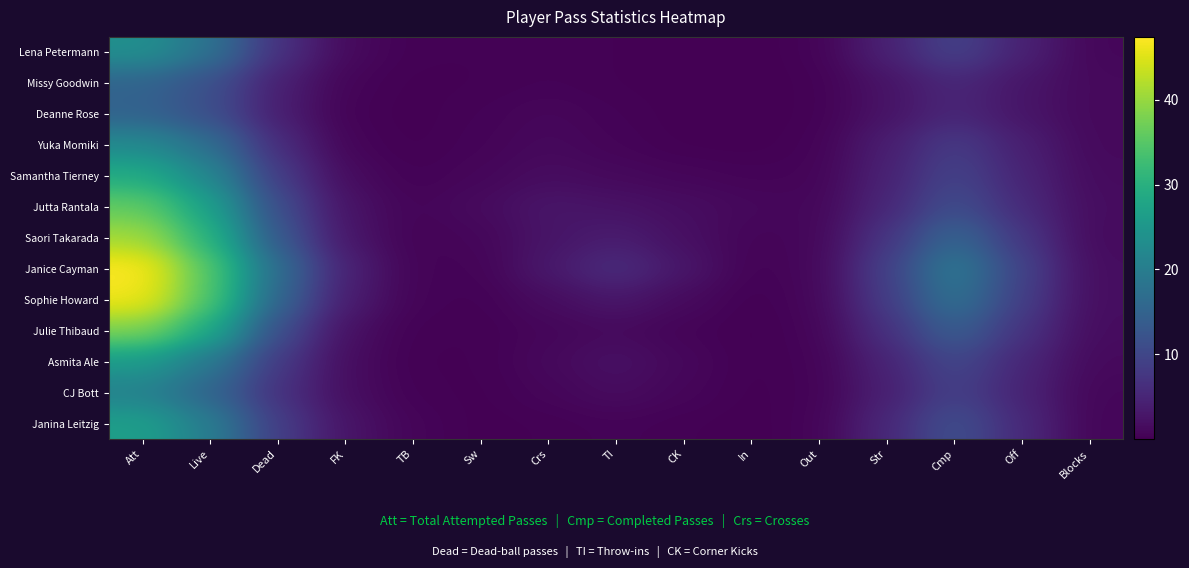

Which category has the highest value across all series?

Att